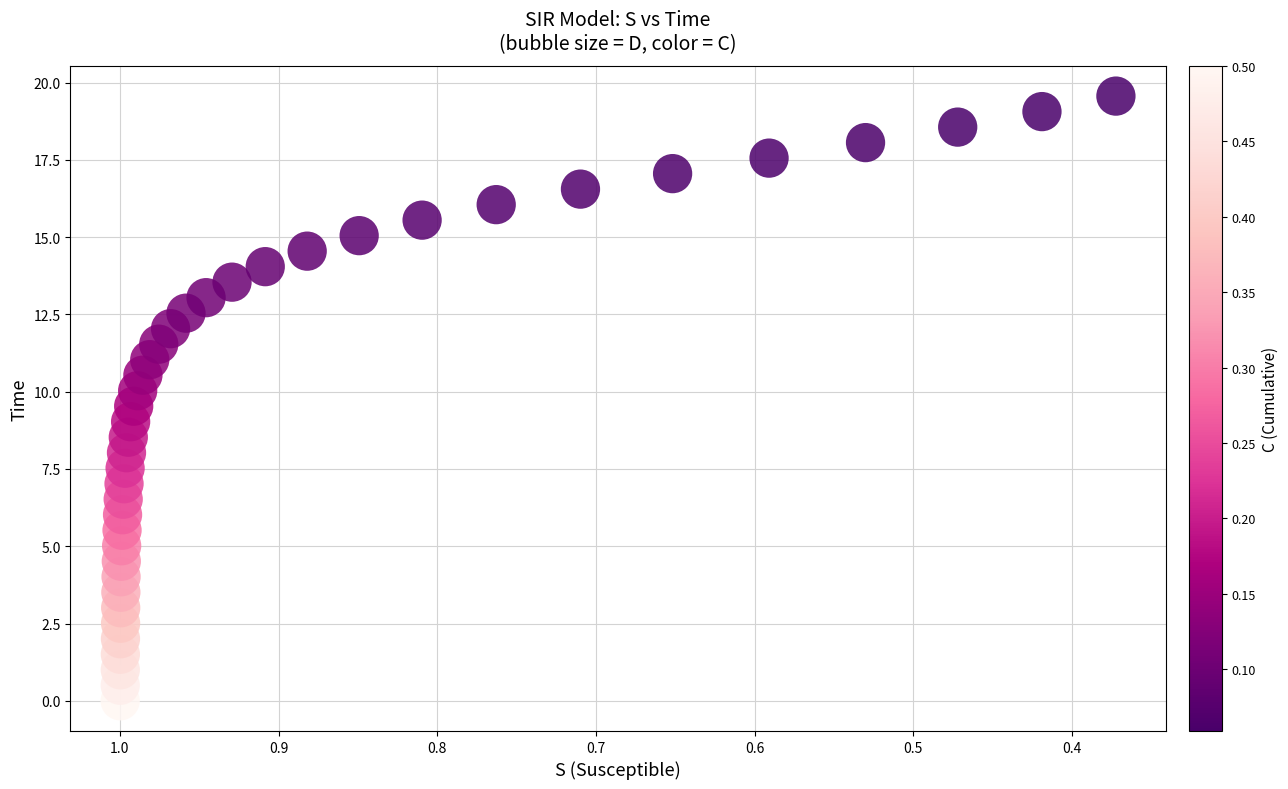

What is the range of X values (max minus min)?

0.6